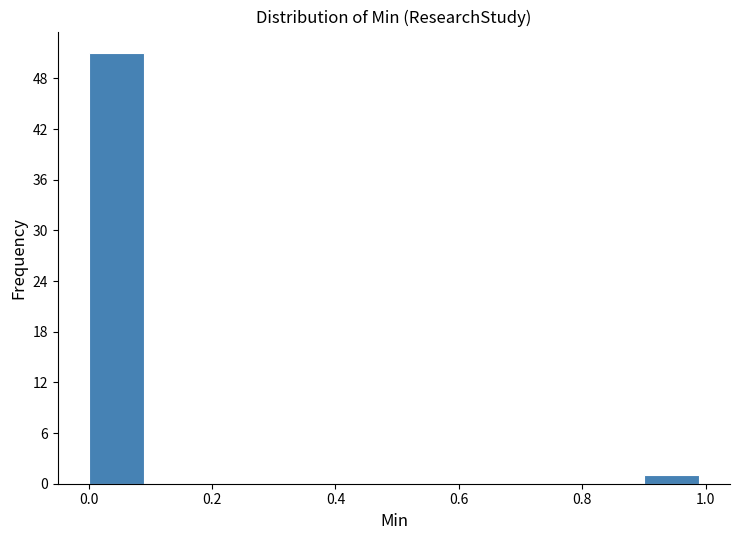

Which range on the x-axis has the tallest bar?

0.0 to 0.1